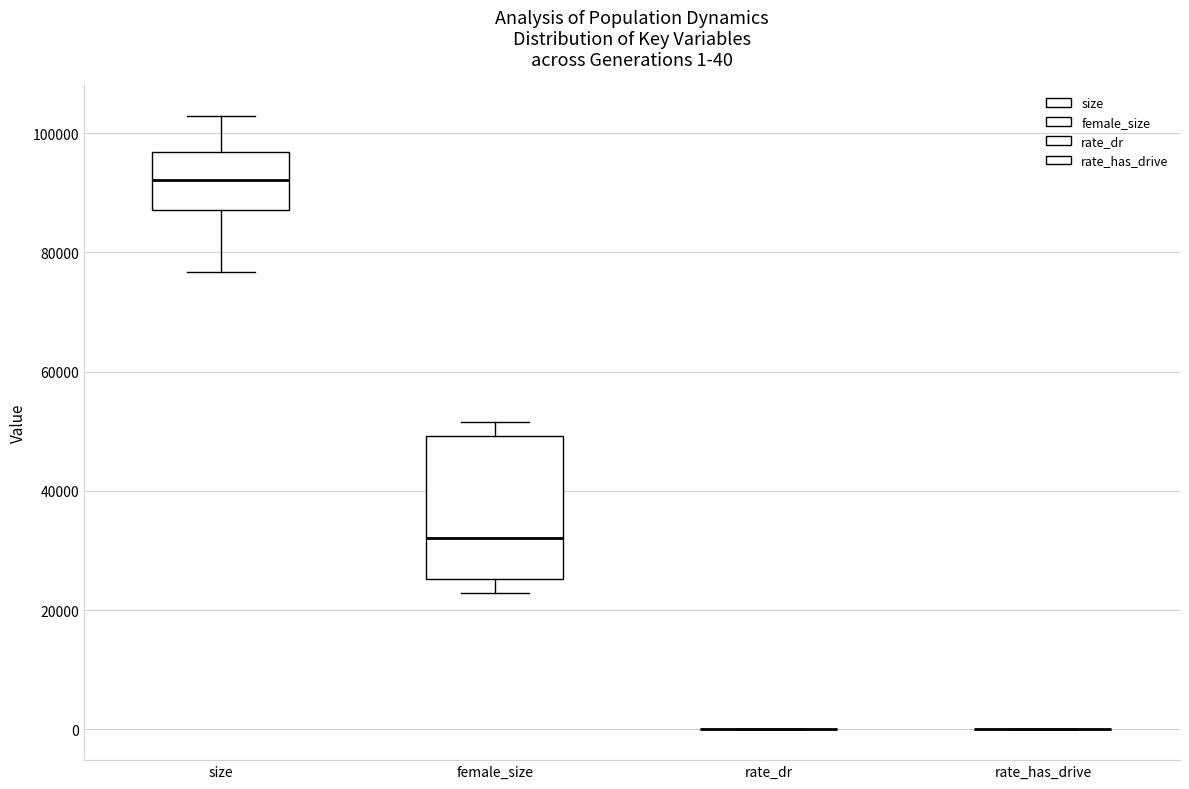

Which box is the tallest, from its lower edge to its upper edge?

female_size